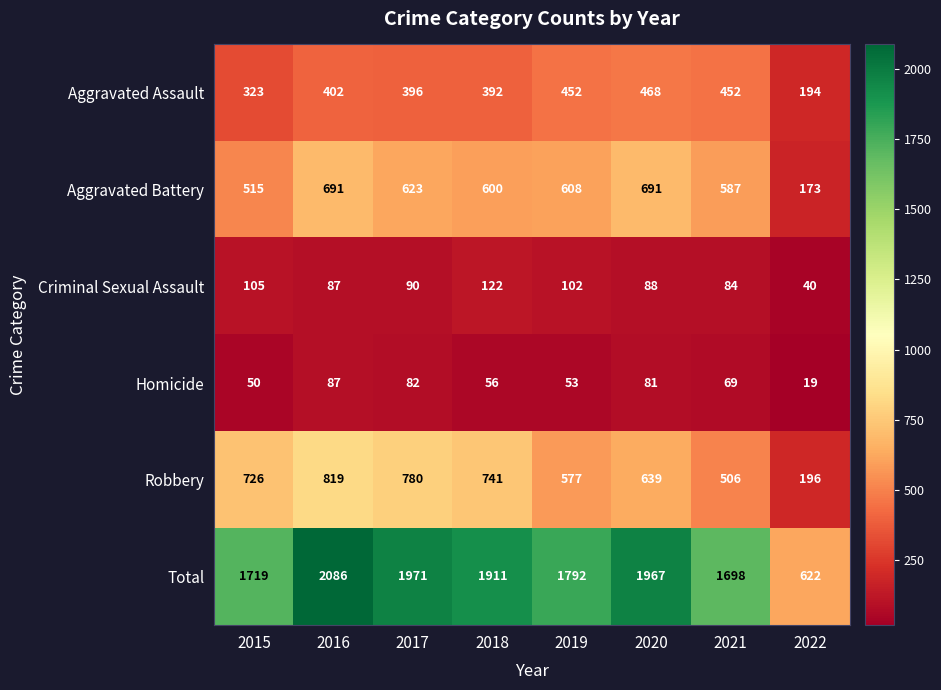

What is the smallest value displayed?

19